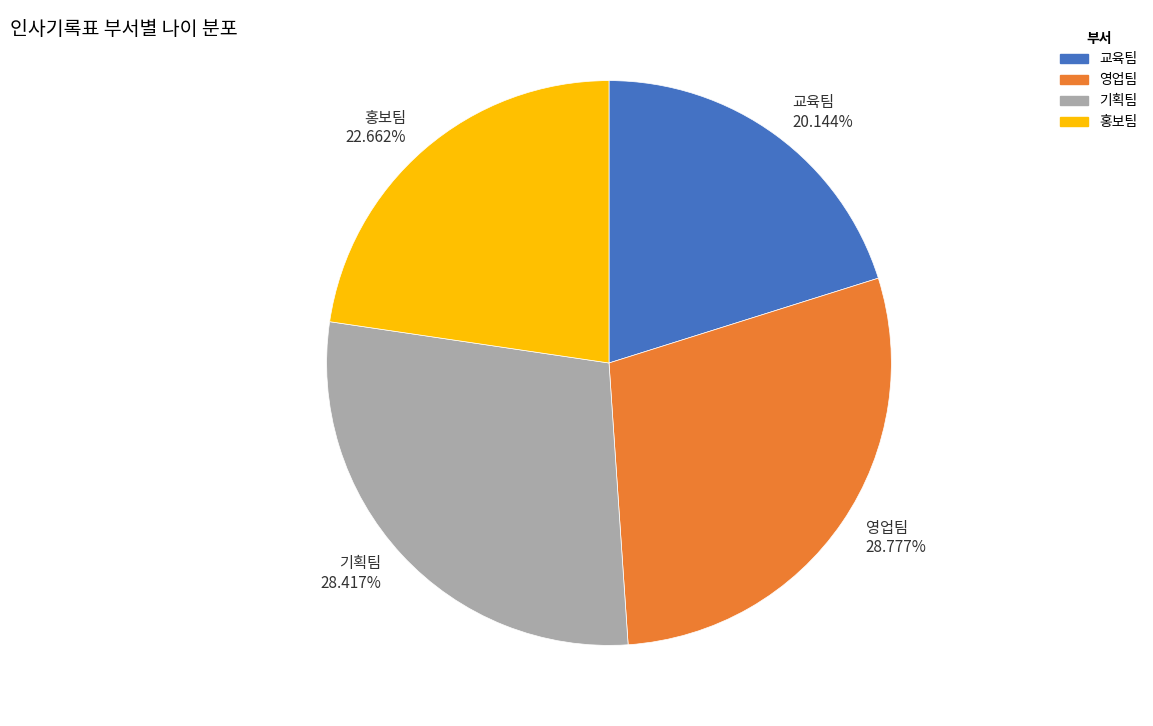

What is the smallest slice in the pie chart?

교육팀